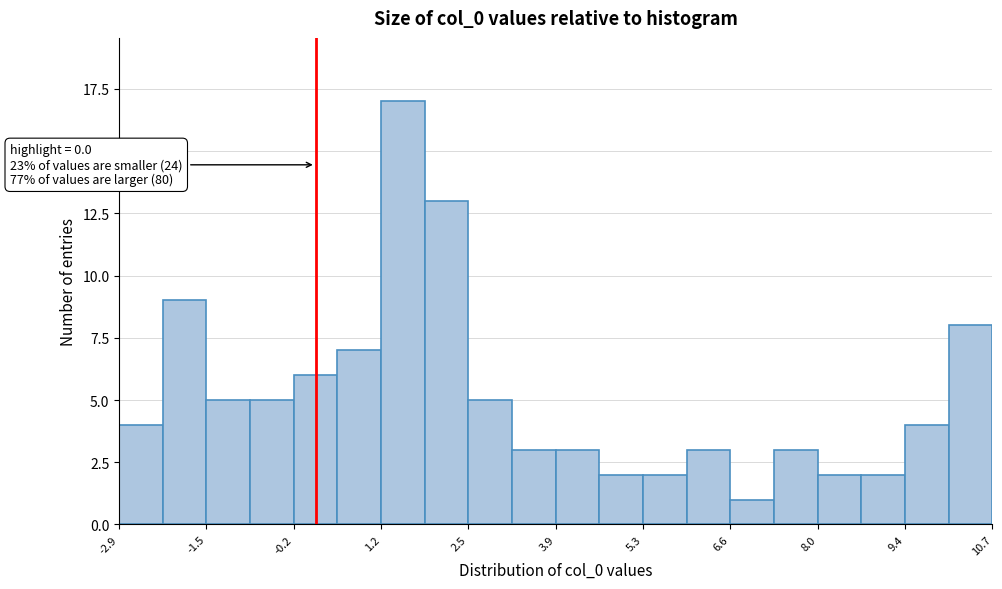

Read against the x-axis, roughly where is the centre of the tallest bar?

1.6